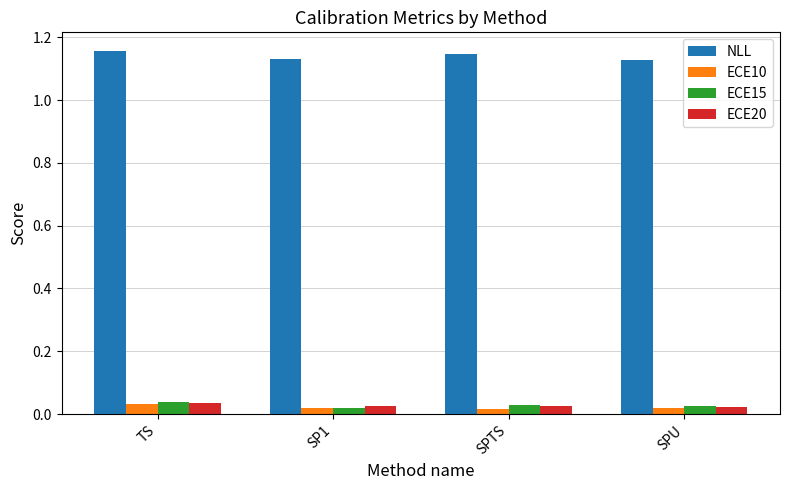

Which series has the largest total across all categories?

NLL